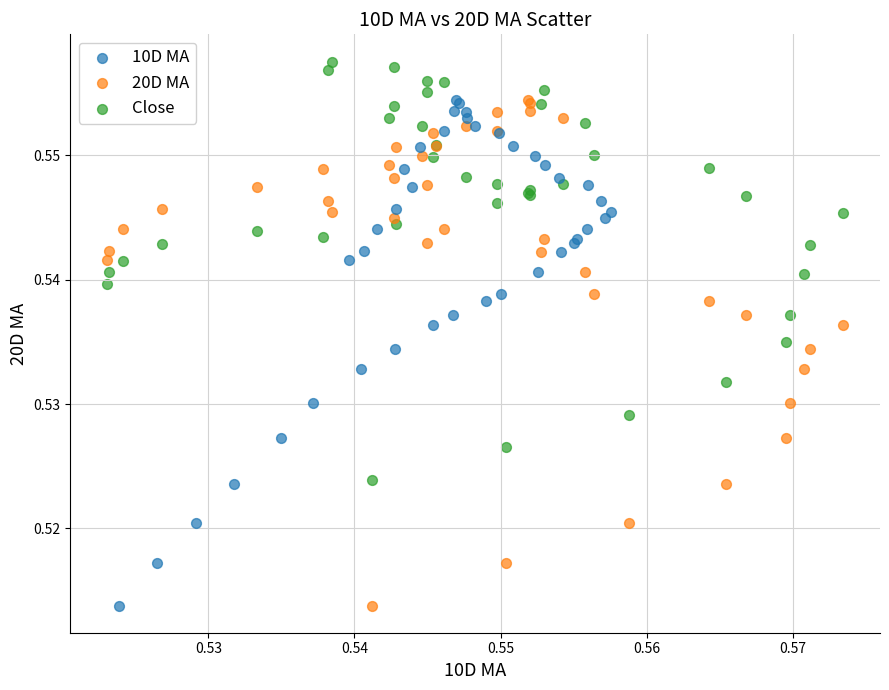

Which series reaches the maximum Y coordinate?

Close